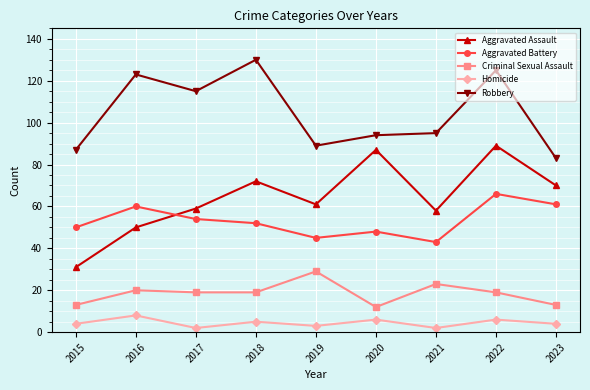

Reading right to left, what are all the values shown in this chart?

Aggravated Assault: 70	89	58	87	61	72	59	50	31
Aggravated Battery: 61	66	43	48	45	52	54	60	50
Criminal Sexual Assault: 13	19	23	12	29	19	19	20	13
Homicide: 4	6	2	6	3	5	2	8	4
Robbery: 83	125	95	94	89	130	115	123	87